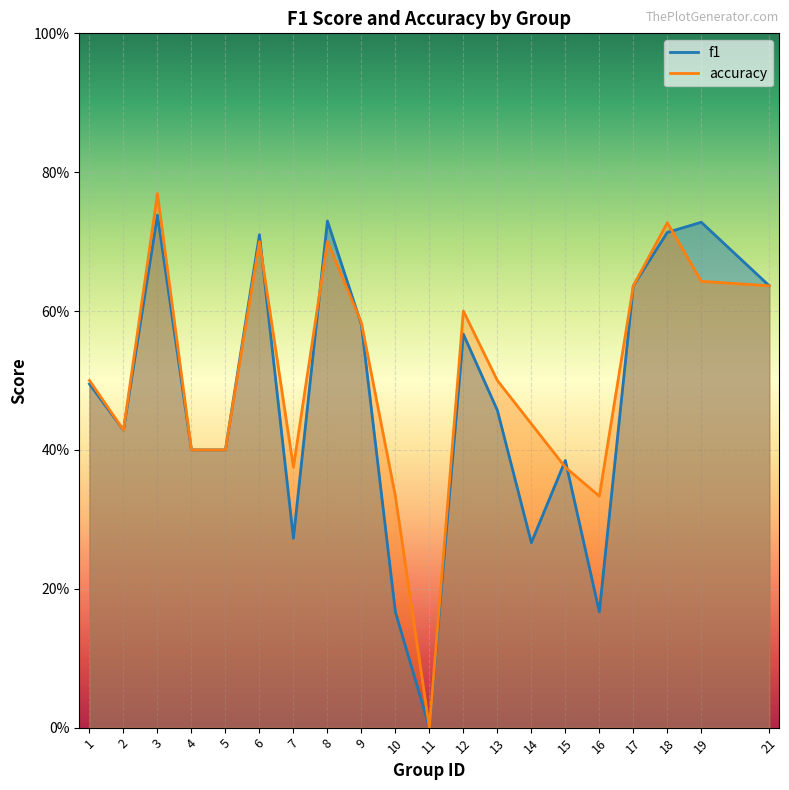

How many distinct data groups are displayed?

2